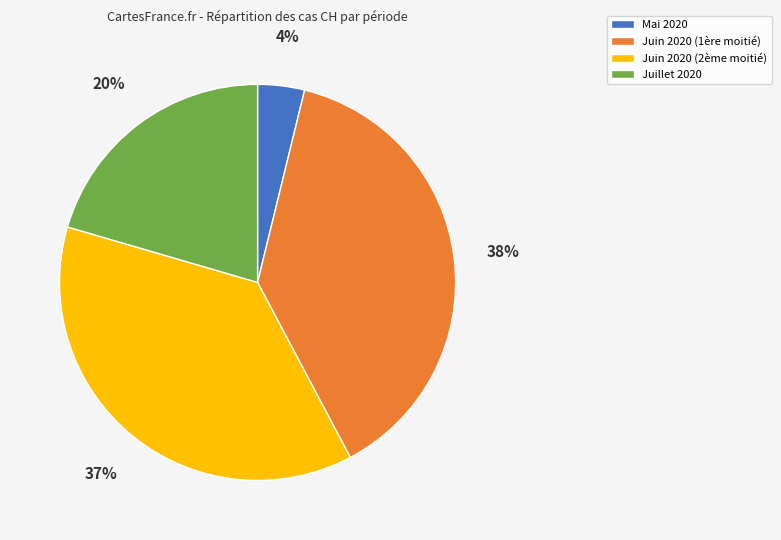

Combined, do Juin 2020 (2ème moitié) and Mai 2020 account for over 50%?

No